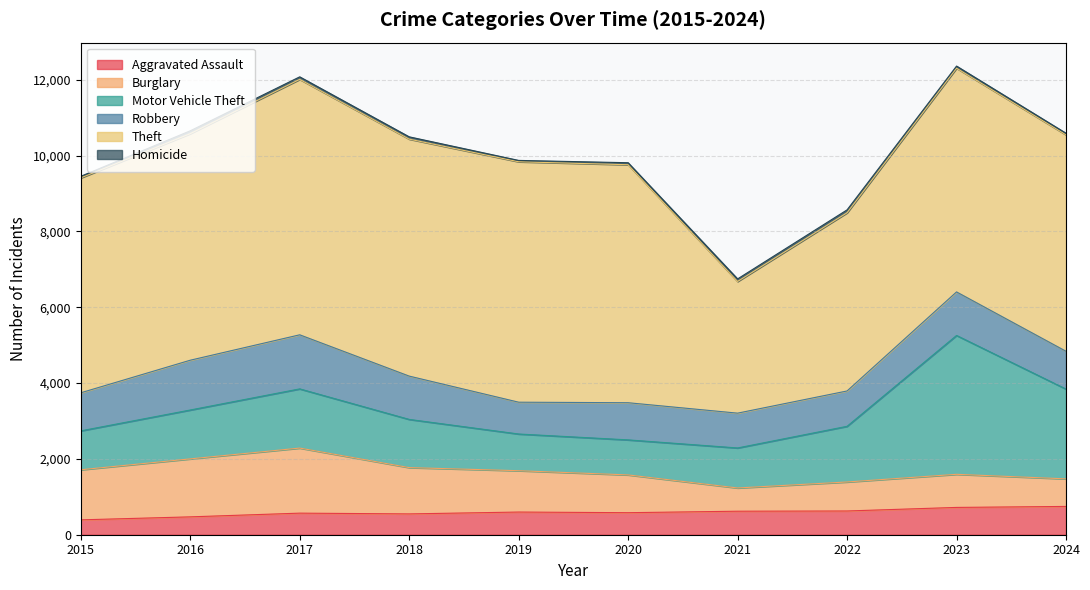

What is the difference between the second highest and minimum values in the Burglary series?

916